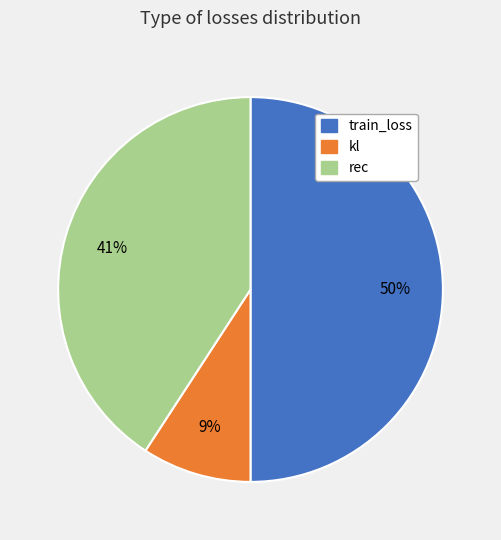

What is the majority slice?

train_loss